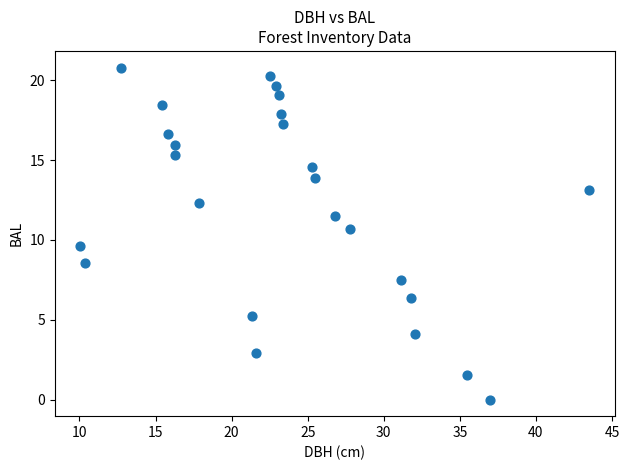

What is the range of X values (max minus min)?

33.5